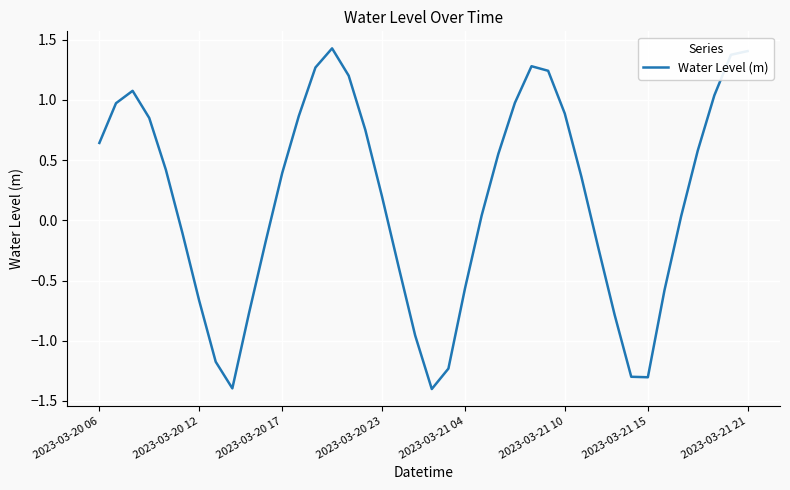

What is the difference between the maximum and minimum values?

2.8